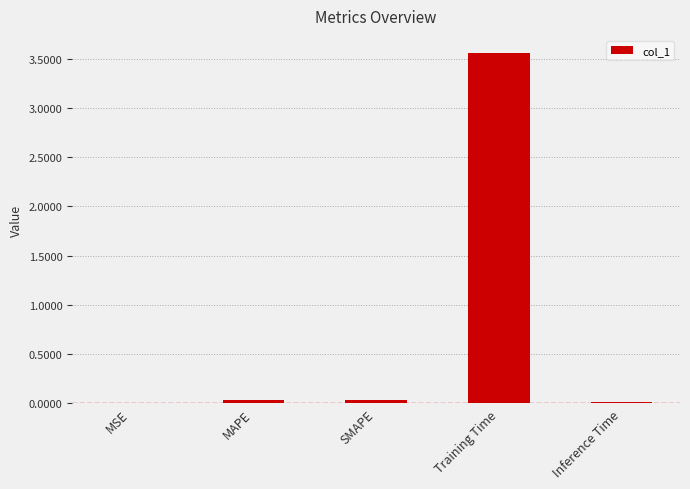

Which label corresponds to the largest value in the chart?

Training Time